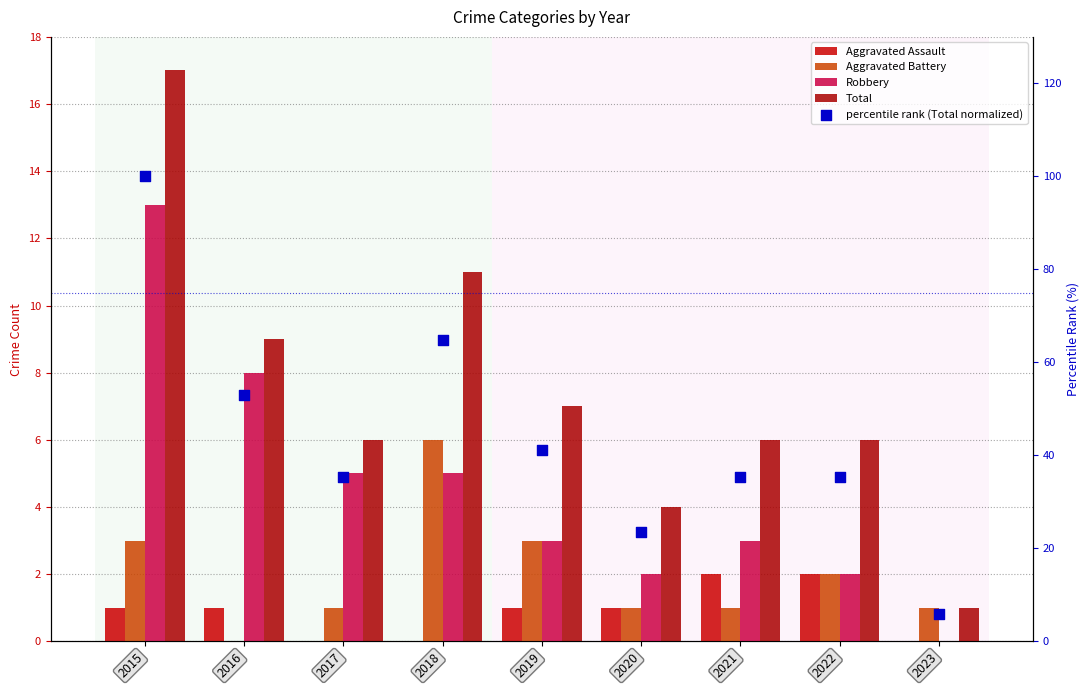

At how many categories does at least one series exceed 58?

2